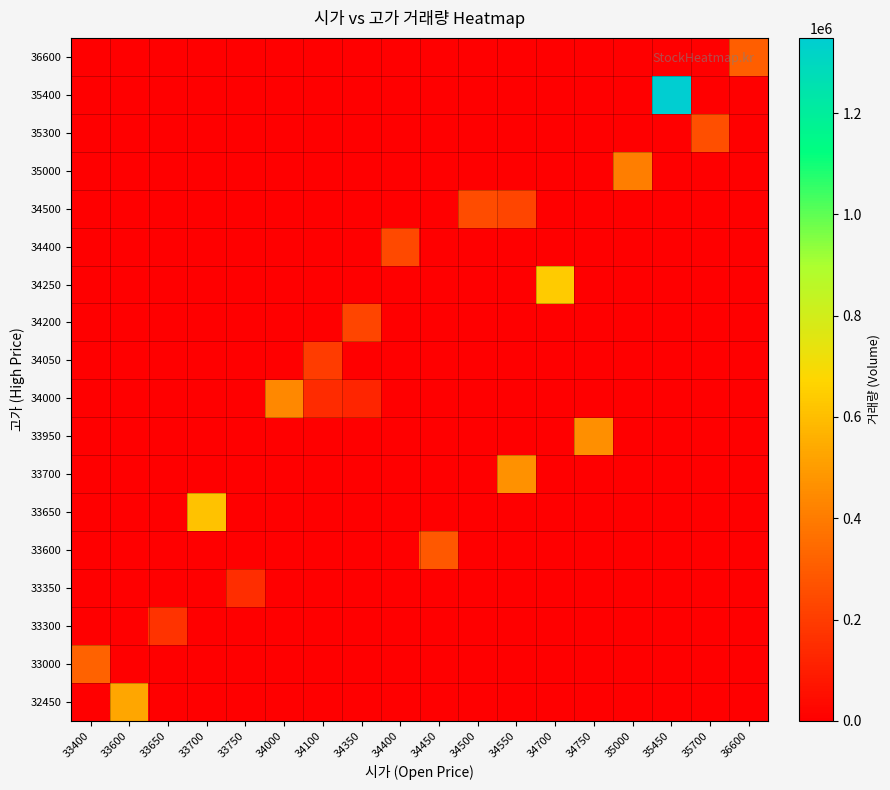

Rank the series by their maximum value, from lowest to highest.

33350, 33300, 34050, 34200, 34400, 34500, 35300, 33600, 36600, 33000, 35000, 34000, 33950, 33700, 32450, 33650, 34250, 35400